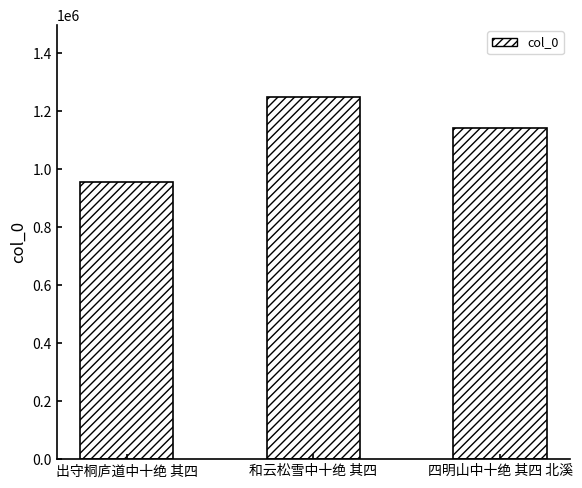

What is the sum of all values?

3344185